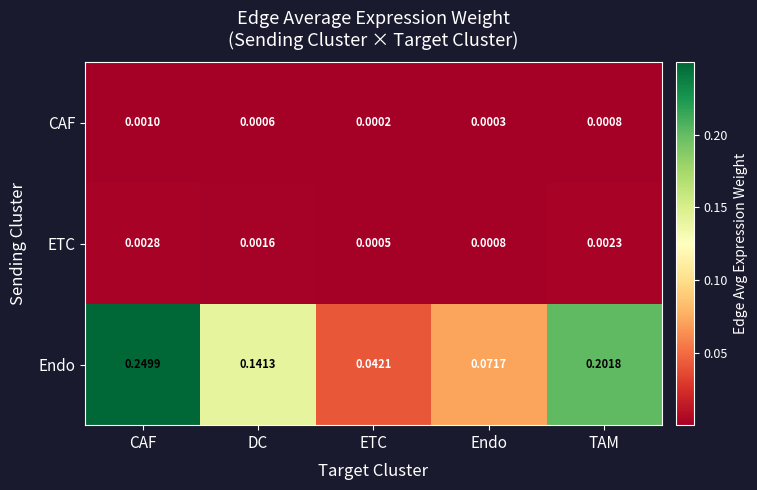

At ETC, list the series in order from smallest to largest.

CAF, ETC, Endo